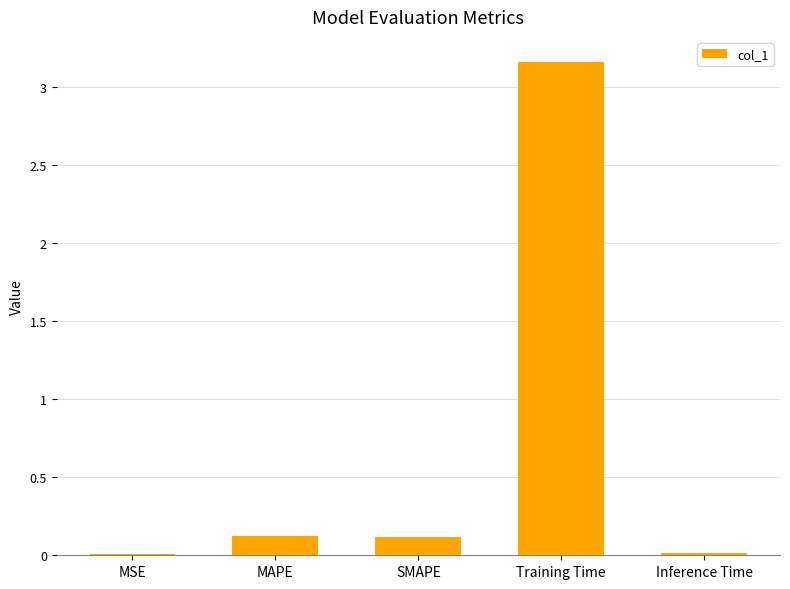

The chart shows a value of 0.1 at MAPE. True or false?

True